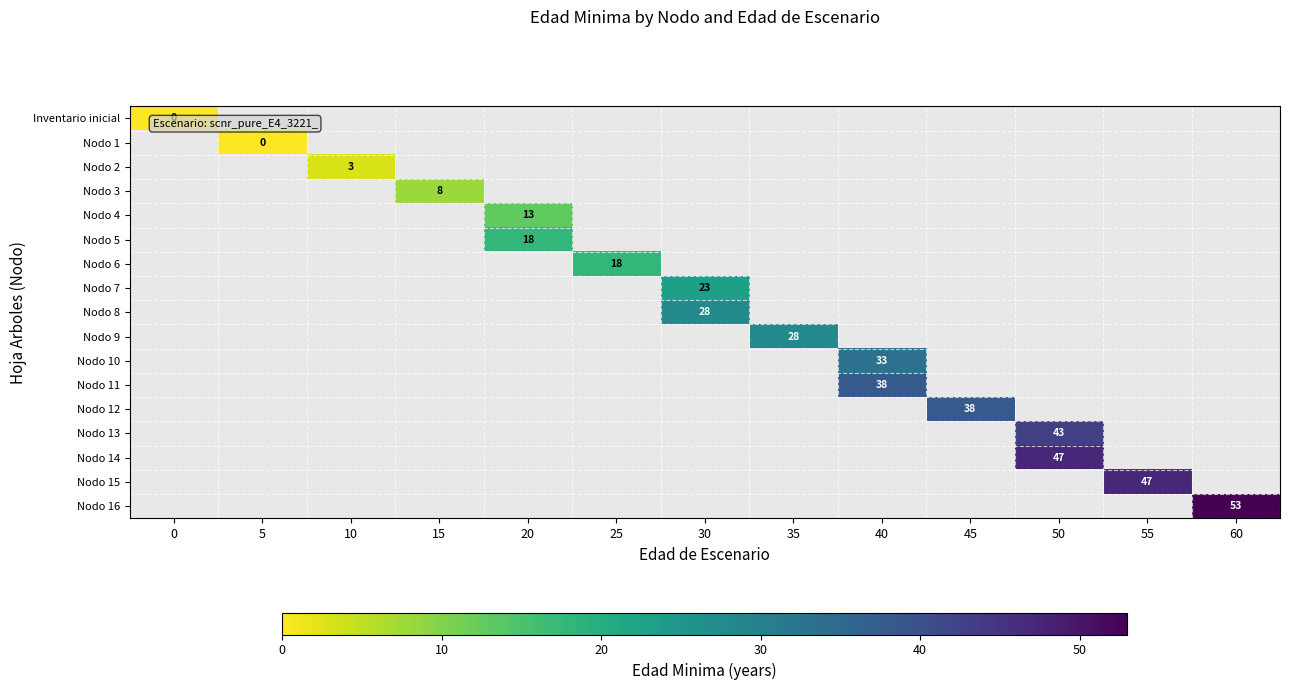

How many series are shown in this chart?

17